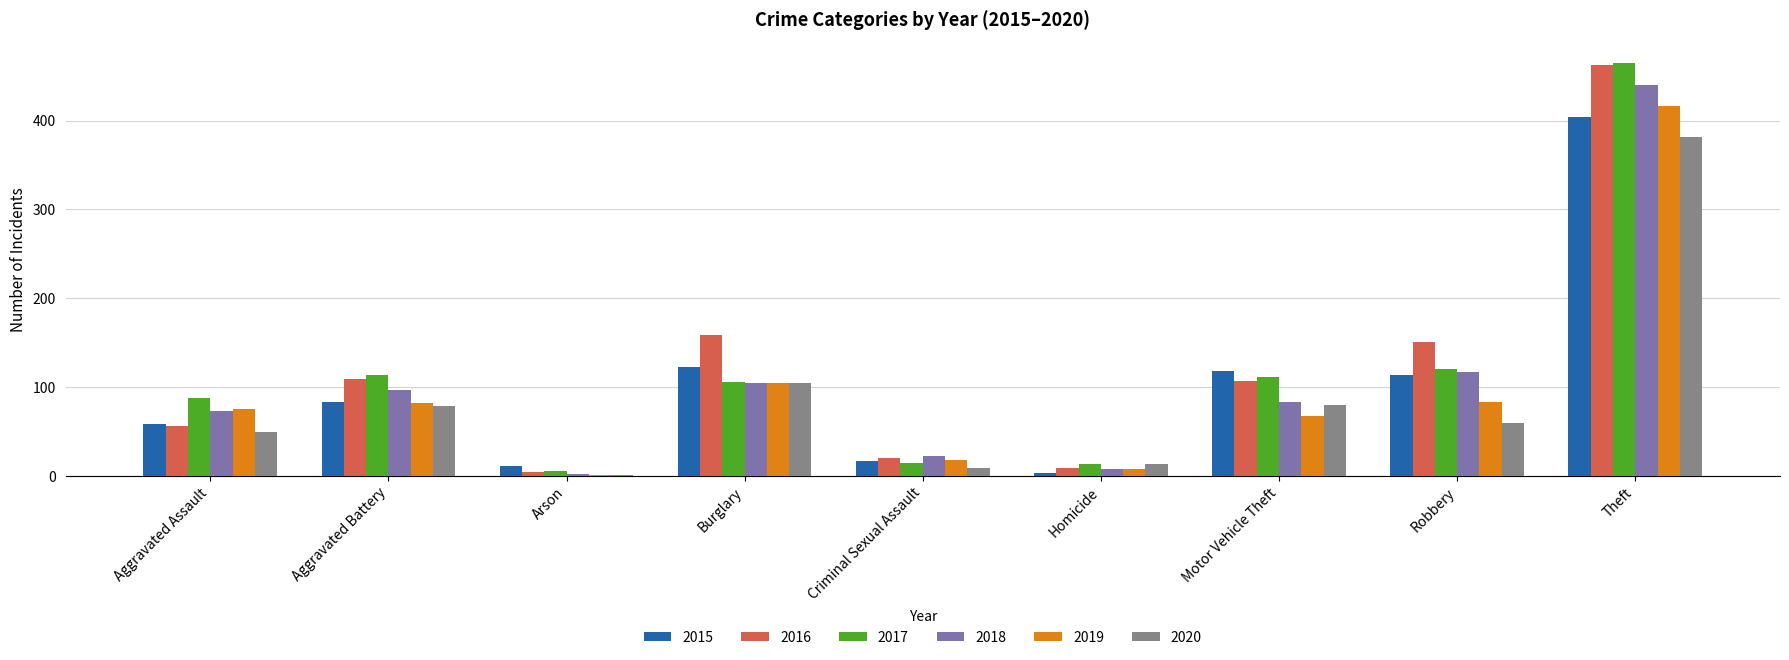

What is the sum of the 2020 values at Criminal Sexual Assault and Arson?

10